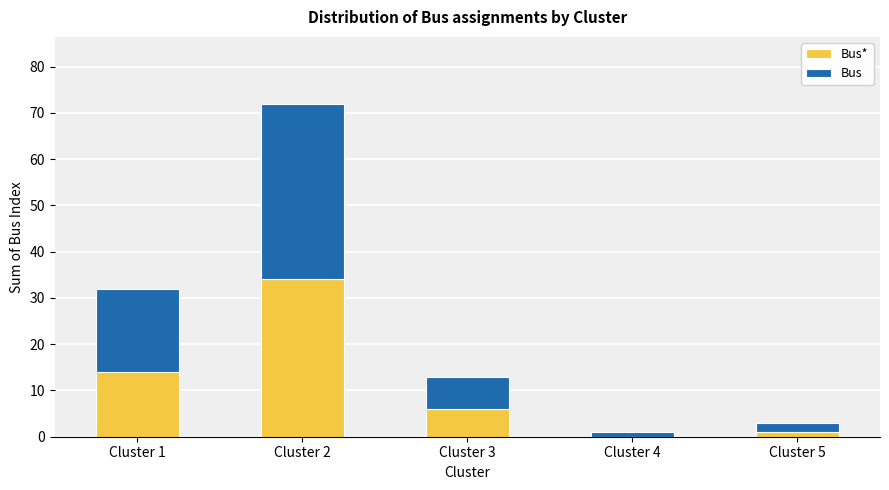

What are all the series names shown in the legend?

Bus*, Bus